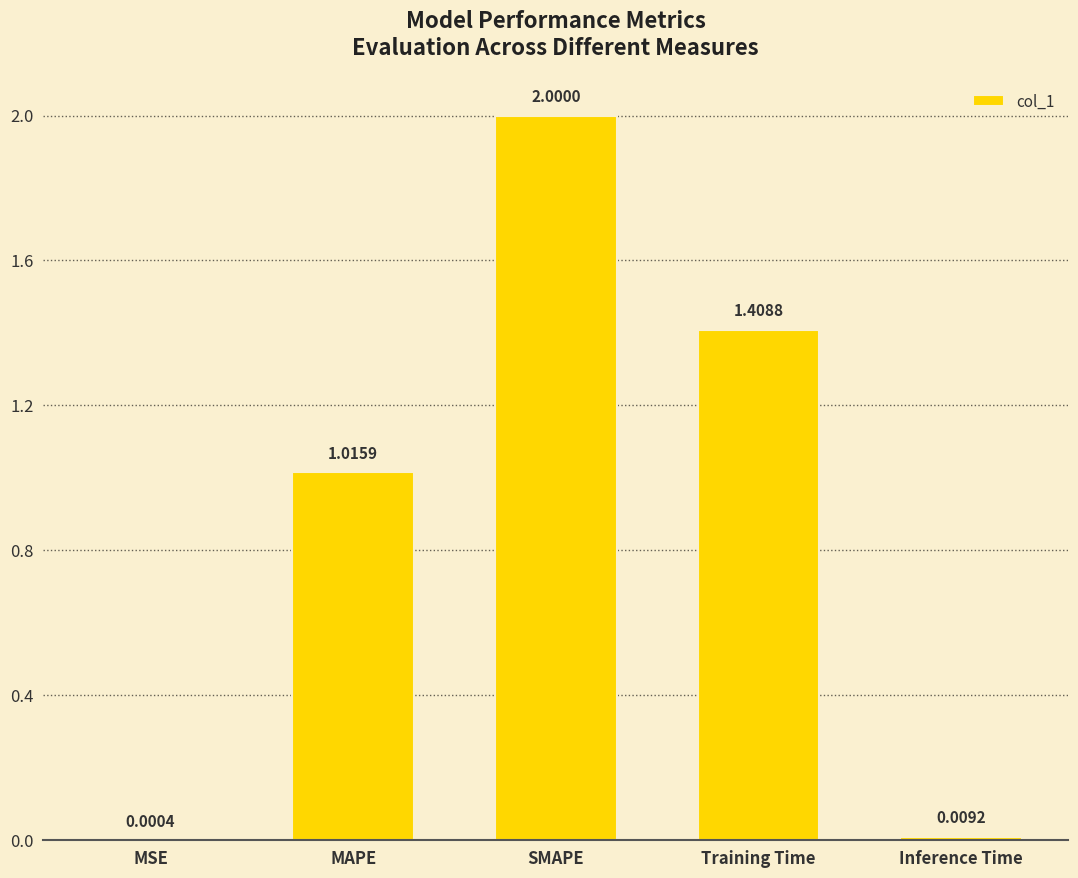

Where is the data nearest to the value 1?

MAPE